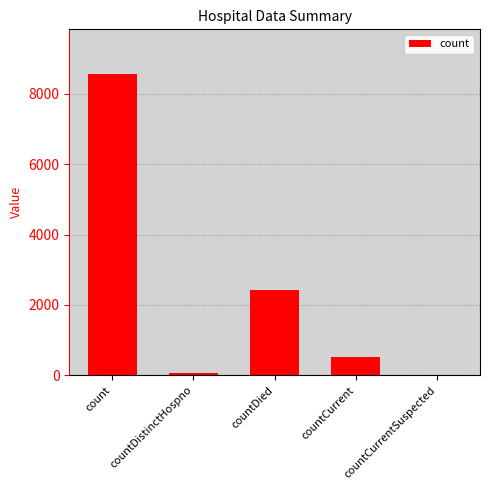

How many data points does each series have?

5